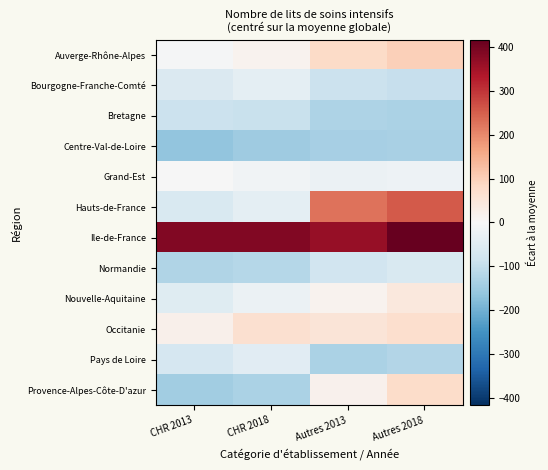

Rank the series by their maximum value, from highest to lowest.

Ile-de-France, Hauts-de-France, Auverge-Rhône-Alpes, Provence-Alpes-Côte-D'azur, Occitanie, Nouvelle-Aquitaine, Grand-Est, Bourgogne-Franche-Comté, Pays de Loire, Normandie, Bretagne, Centre-Val-de-Loire